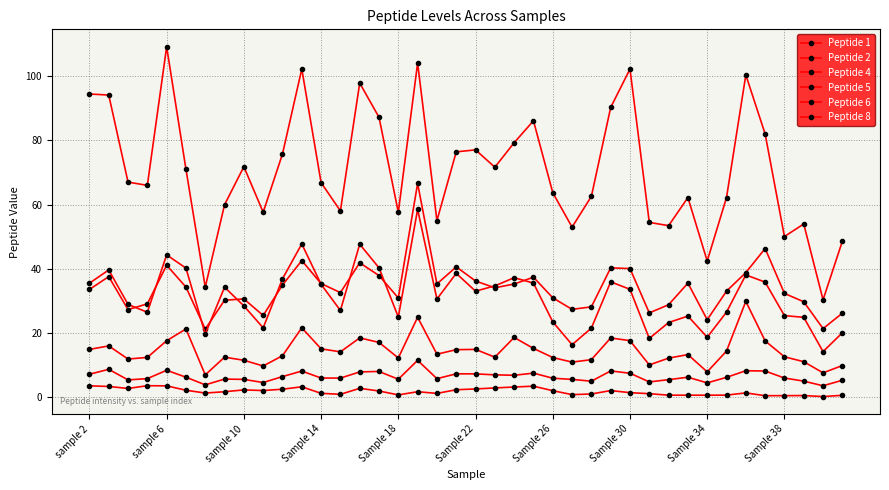

Is this an area chart (filled region under the line)?

No